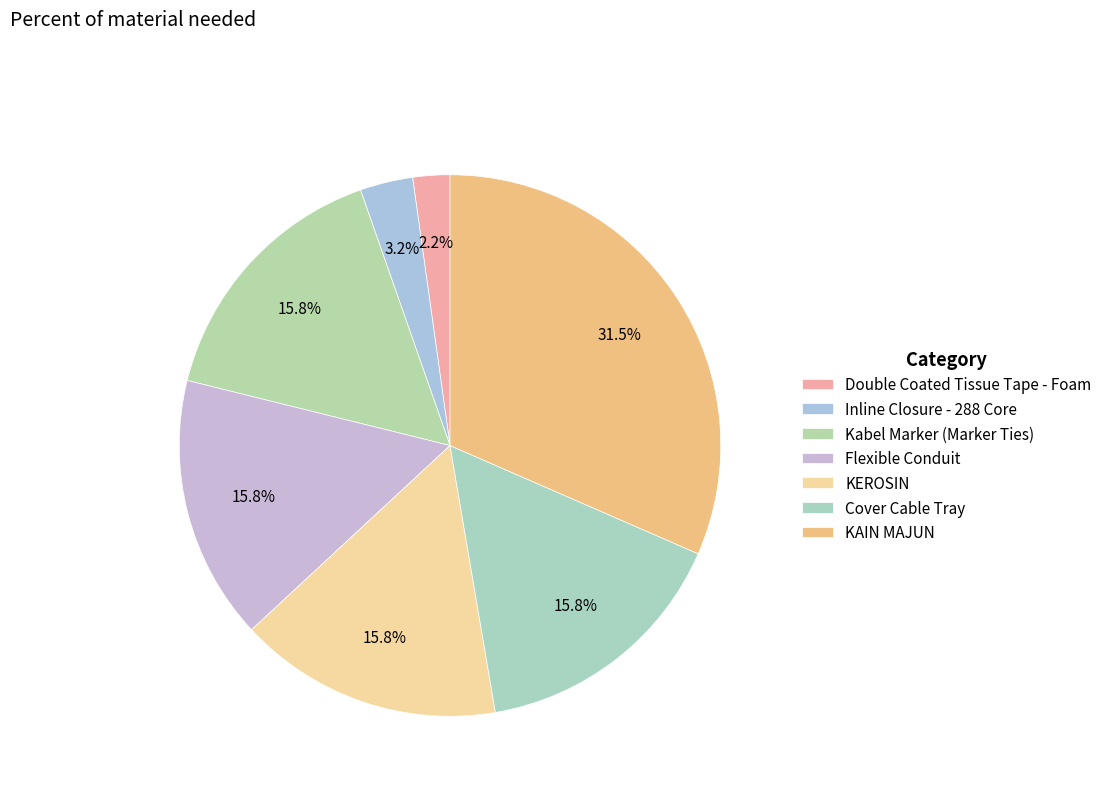

To the nearest percent, what is the combined percentage of Cover Cable Tray and Inline Closure - 288 Core?

19%